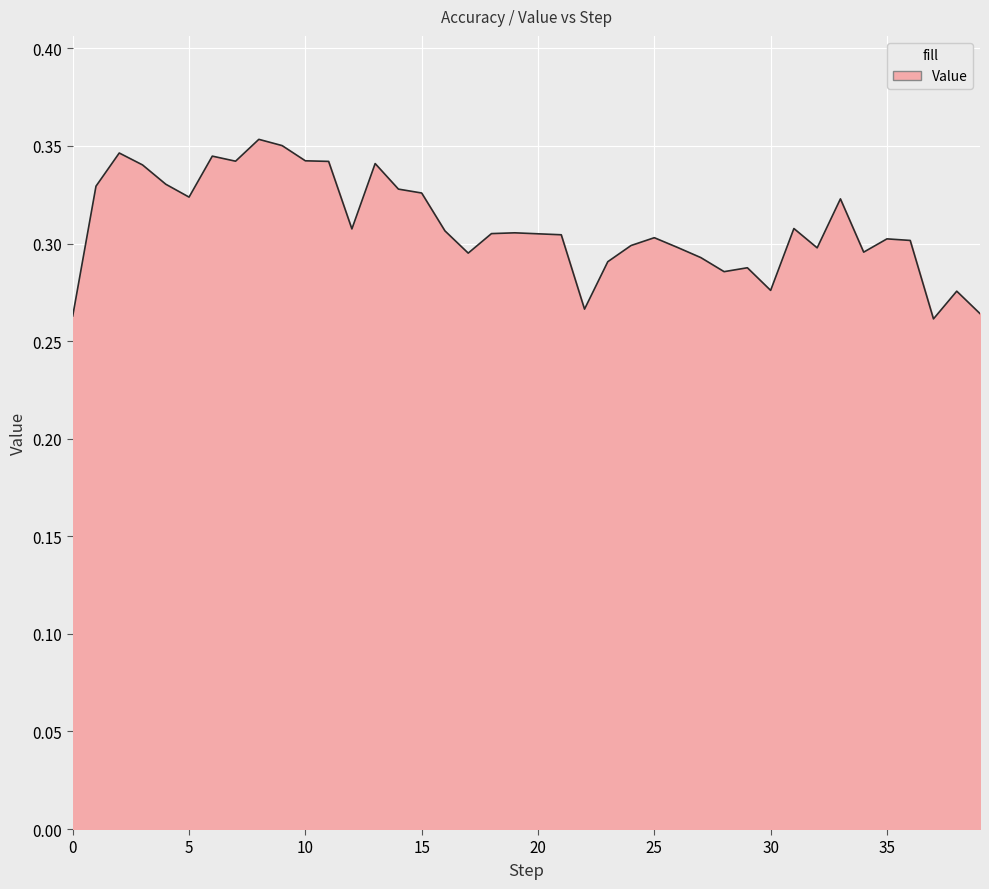

At which category does the data reach its first local valley?

5